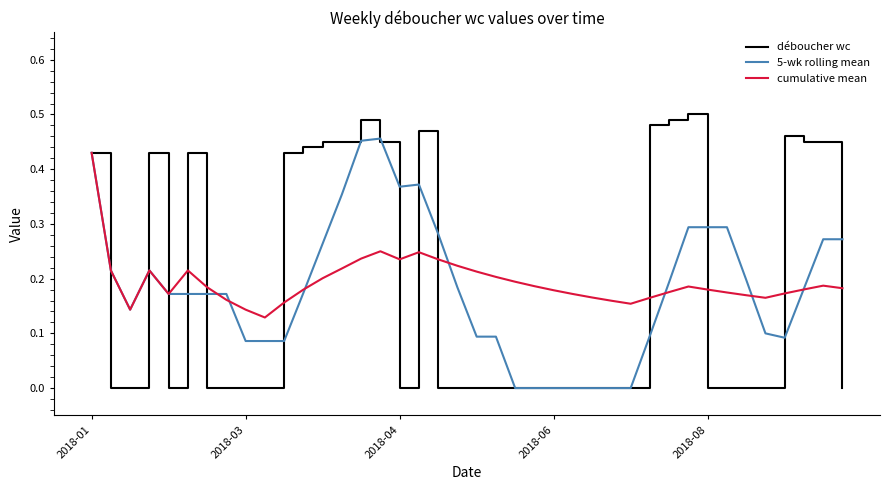

Which series has the largest range (max minus min)?

déboucher wc